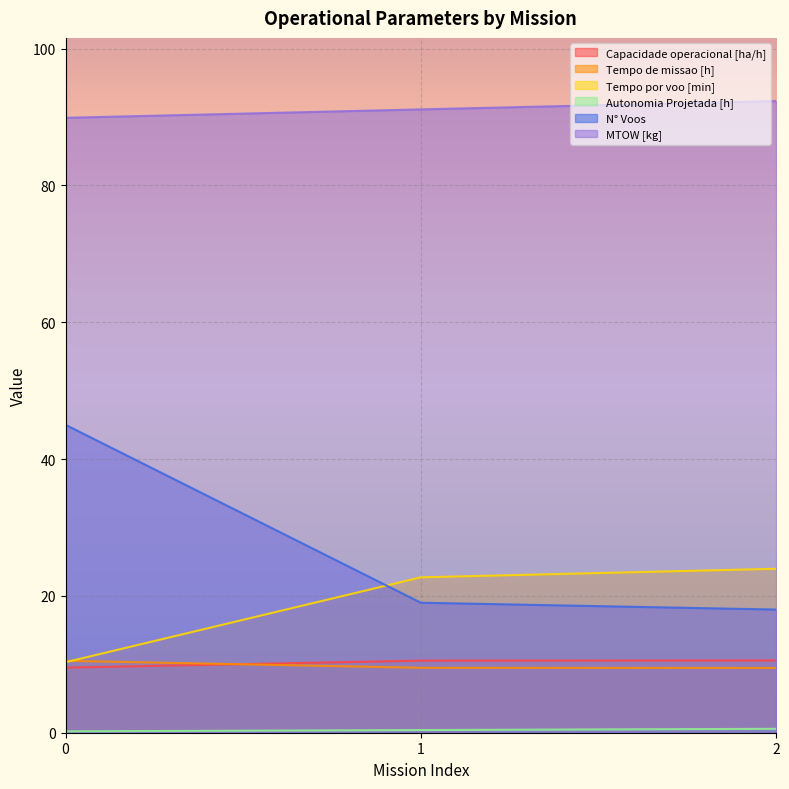

Reading left to right, transcribe all the data shown in this chart.

Capacidade operacional [ha/h]: 0=9.5	1=10.5	2=10.6
Tempo de missao [h]: 0=10.5	1=9.5	2=9.5
Tempo por voo [min]: 0=10.3	1=22.7	2=24.0
Autonomia Projetada [h]: 0=0.2	1=0.4	2=0.6
N° Voos: 0=45.0	1=19.0	2=18.0
MTOW [kg]: 0=89.9	1=91.1	2=92.3